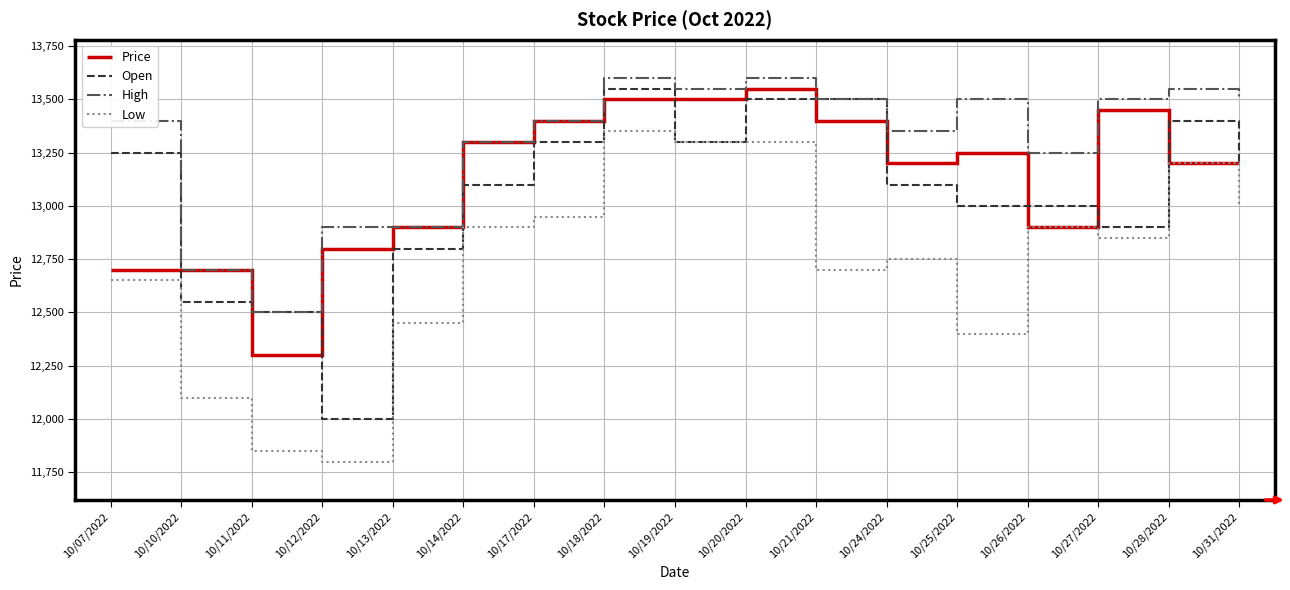

The Low series shows 11850 at 10/11/2022. True or false?

True